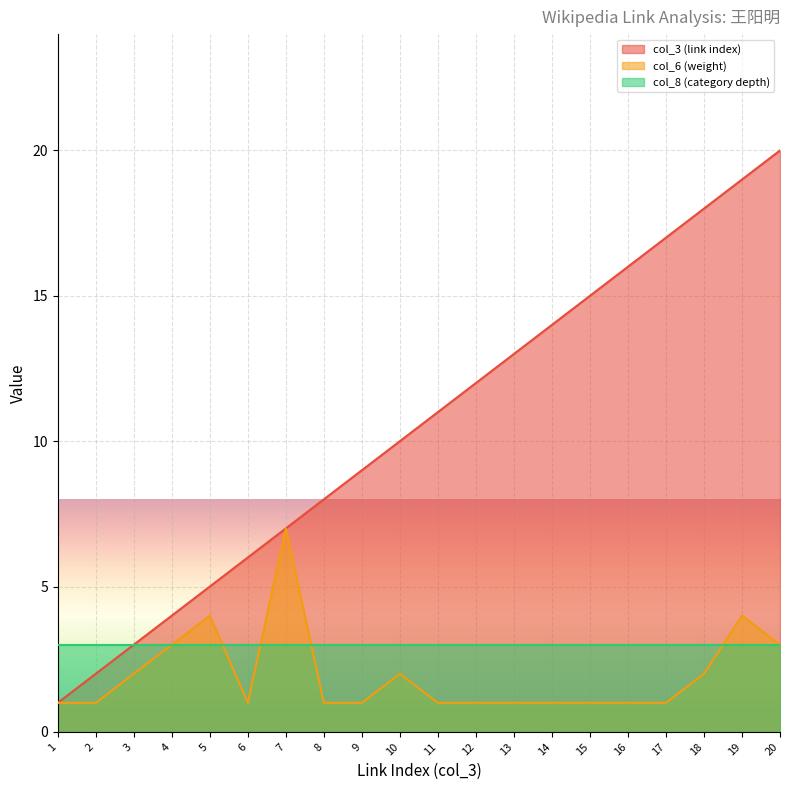

How many lines are shown in the chart?

3